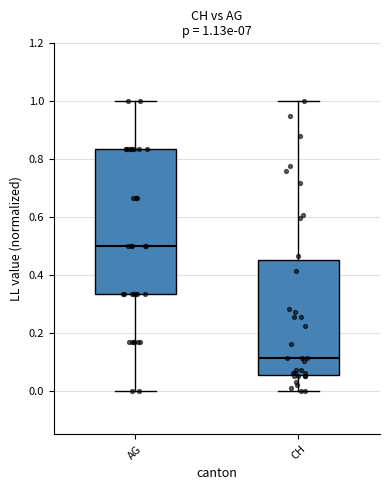

Which box is the tallest, from its lower edge to its upper edge?

AG